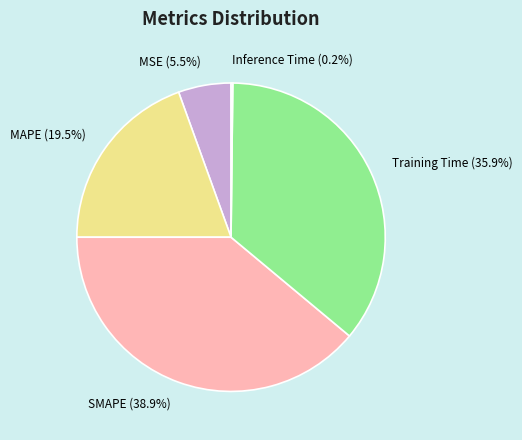

Between SMAPE and MSE, which is larger?

SMAPE